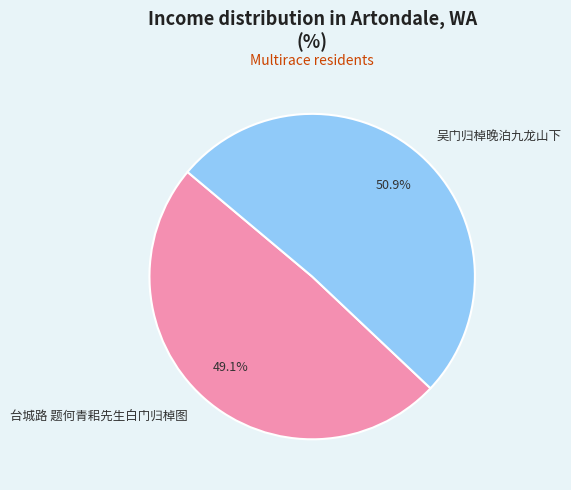

How much of the chart is everything except 台城路 题何青耜先生白门归棹图?

50.9%